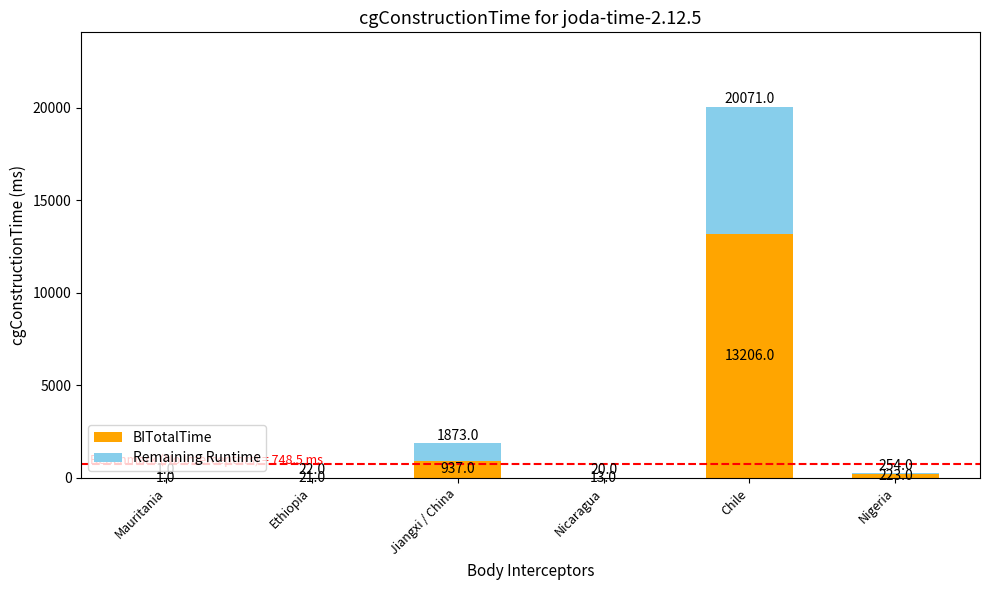

At which category is the sum across all series the highest?

Chile